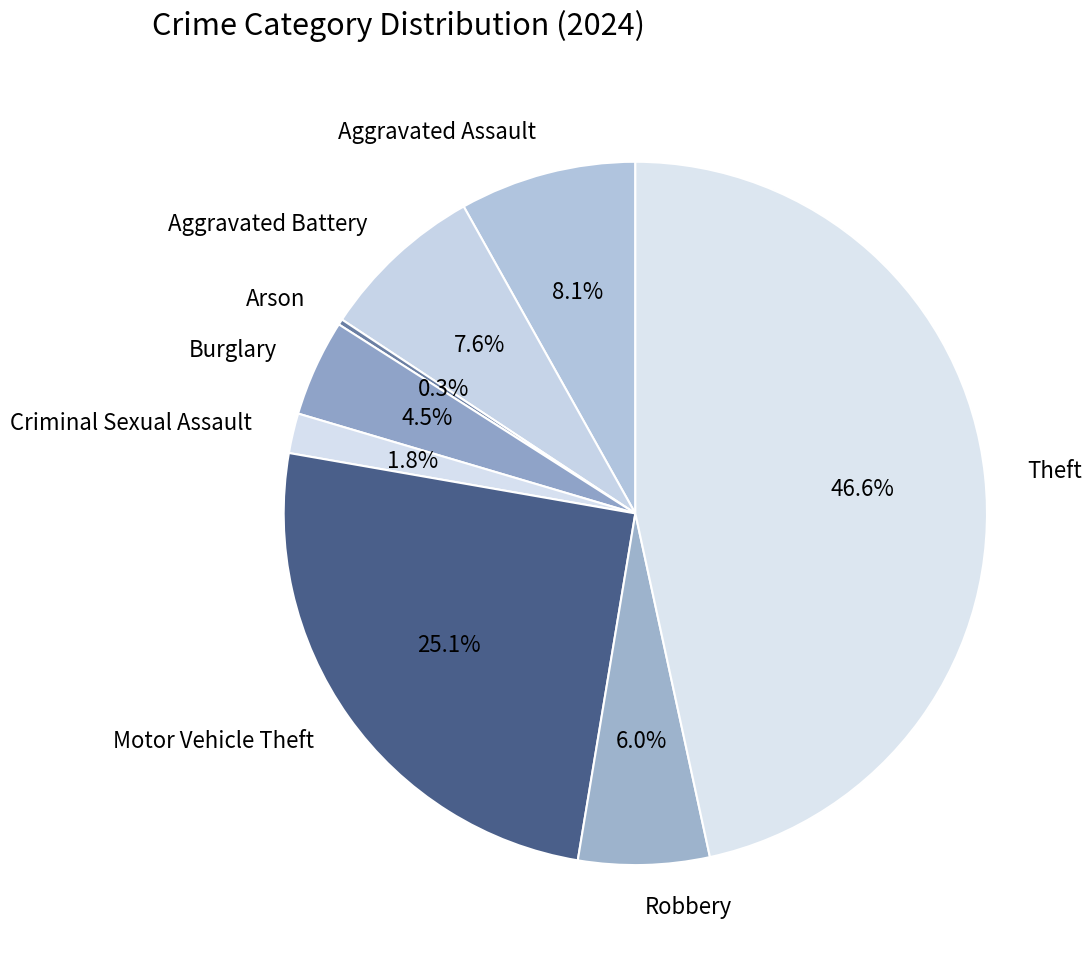

What portion of the pie excludes Burglary?

95.5%